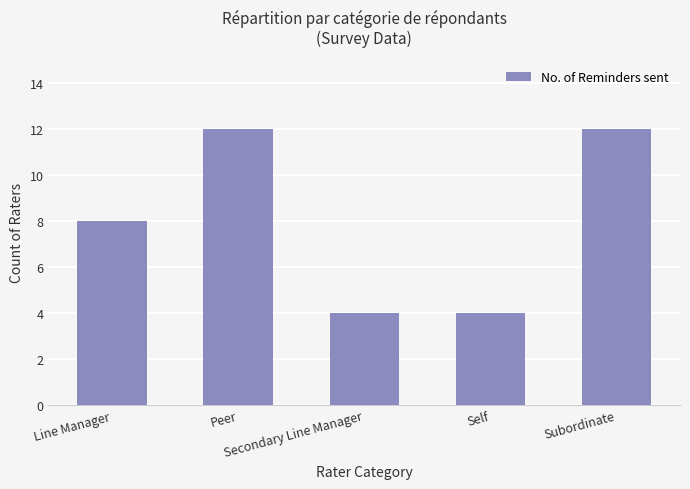

True or false: the data shows 8 at Line Manager.

True